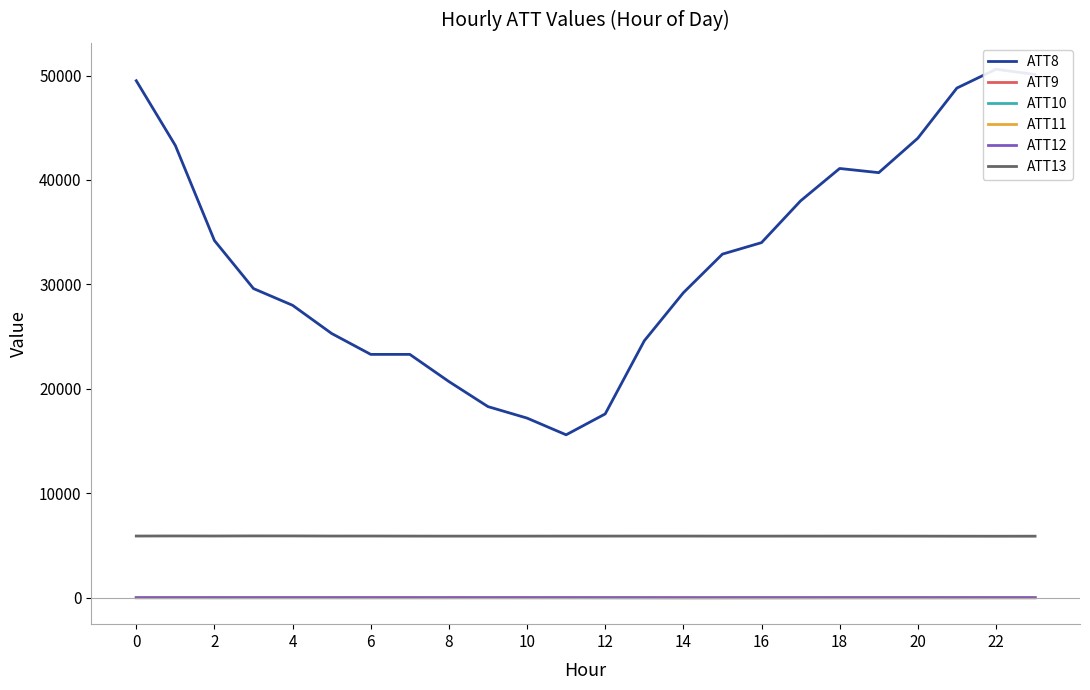

What is the label of the 15th point from the left?

14